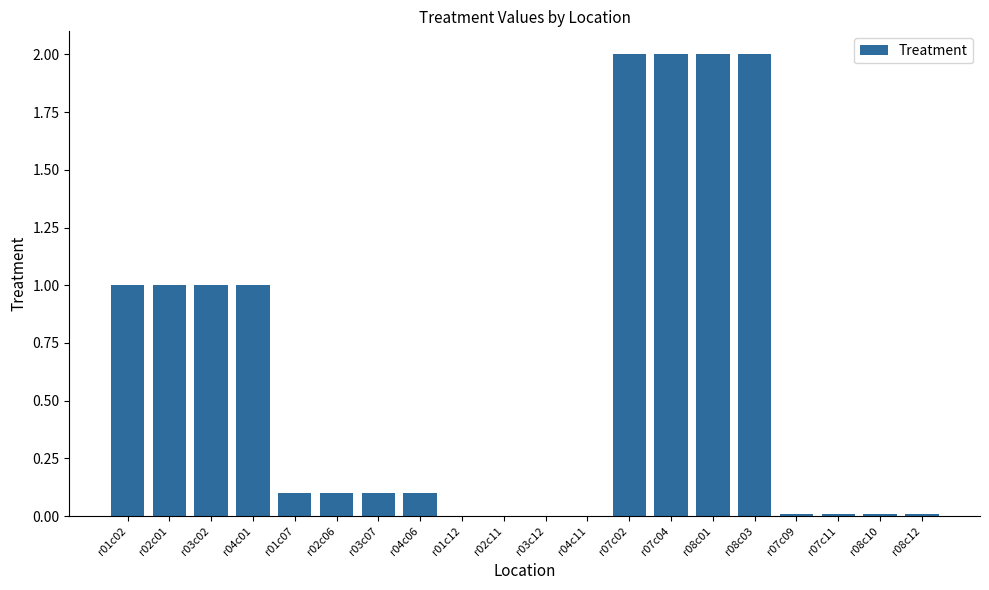

Between r02c01 and r01c07, which is larger?

r02c01